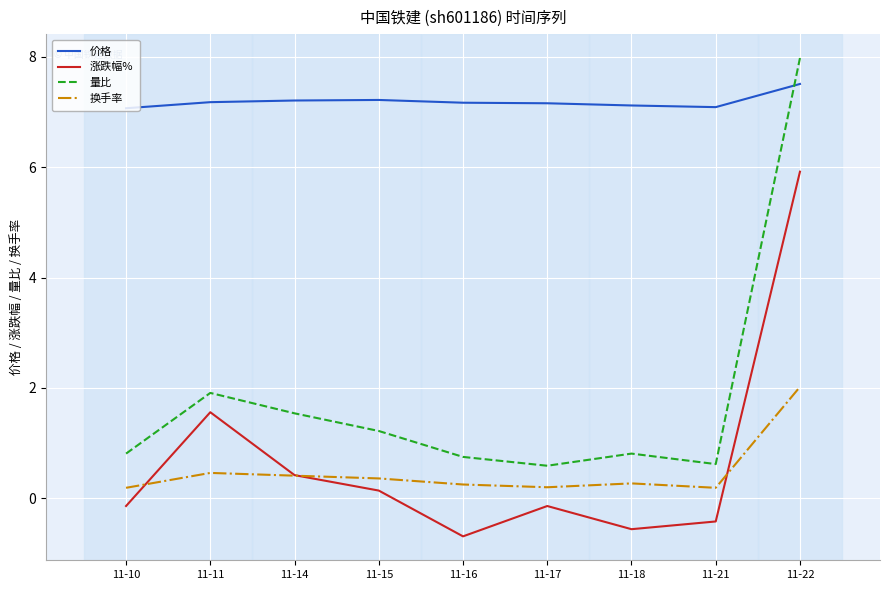

Where is 涨跌幅% nearest to the value 2?

11-11